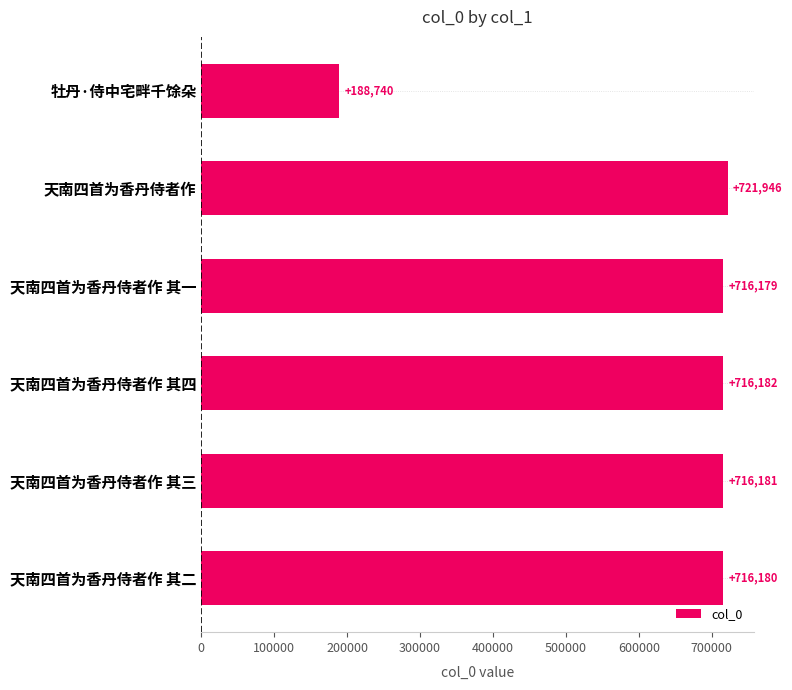

Reading bottom to top, what are all the values shown in this chart?

716180	716181	716182	716179	721946	188740